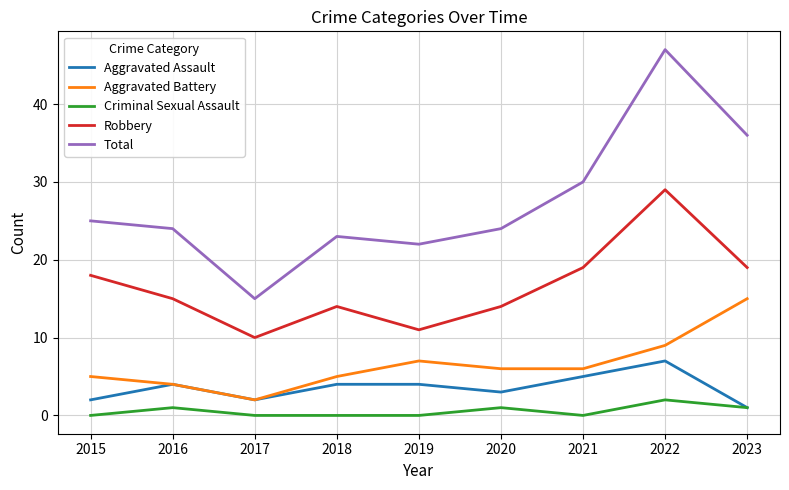

What is the difference between the maximum and minimum values in the Total series?

32